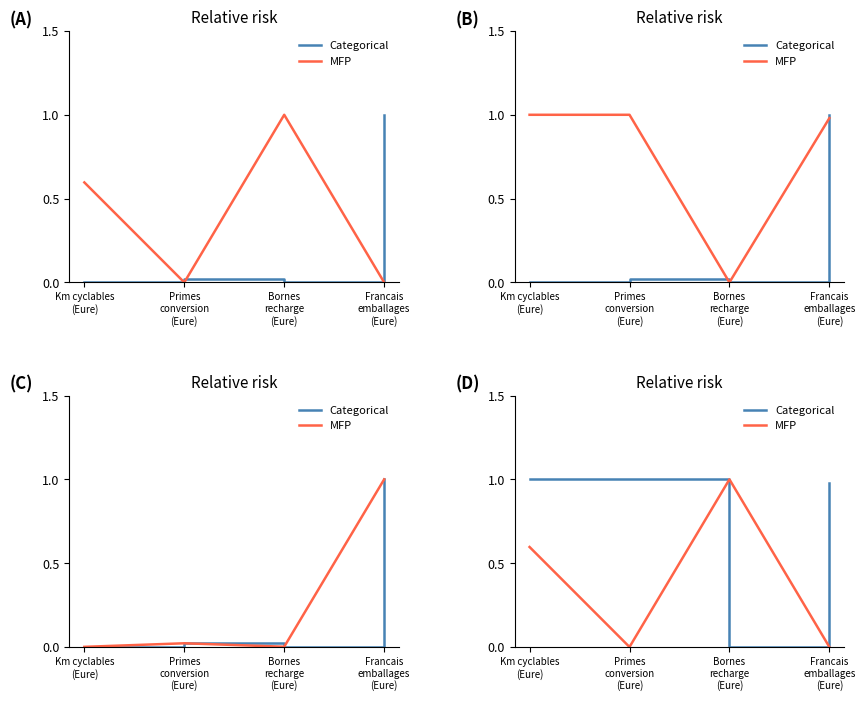

What is the approximate value of MFP at Bornes
recharge
(Eure)?

1.0